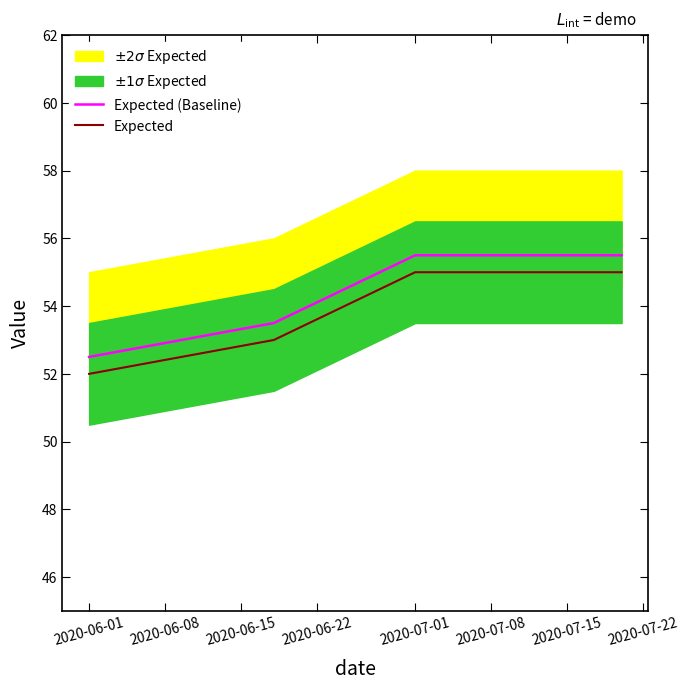

What is the minimum value for Expected?

52.0